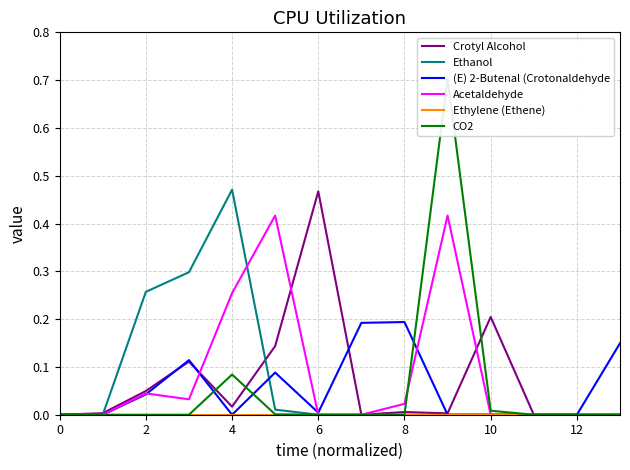

True or false: Acetaldehyde has a value of -0.2 at 12.

False